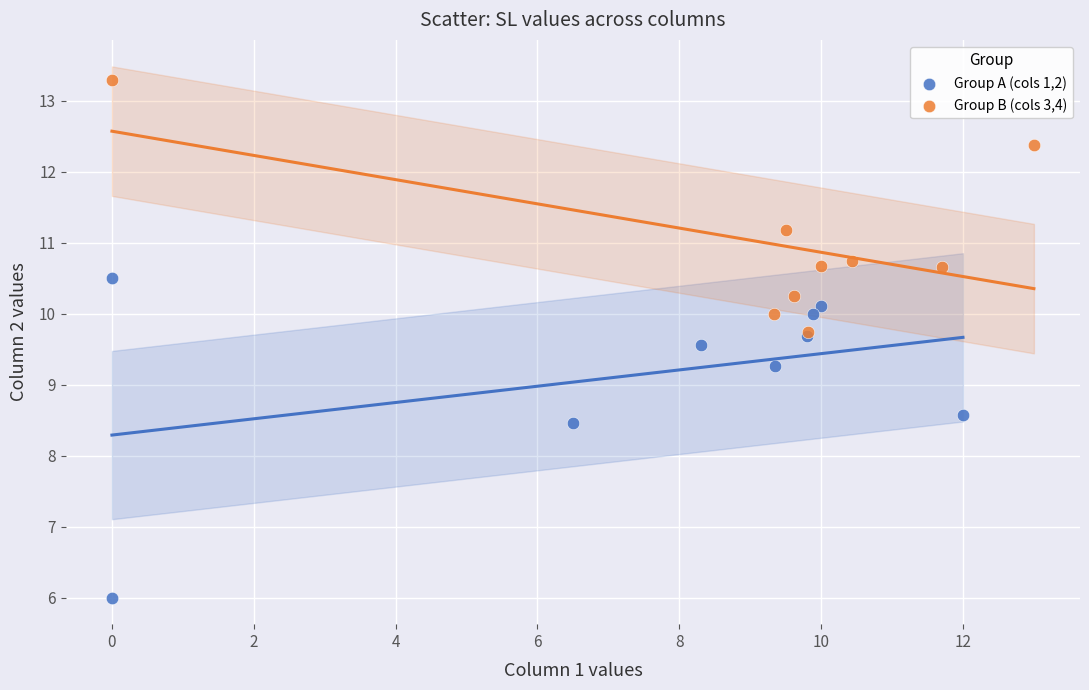

Which series has the largest Y range (max minus min)?

Group A (cols 1,2)